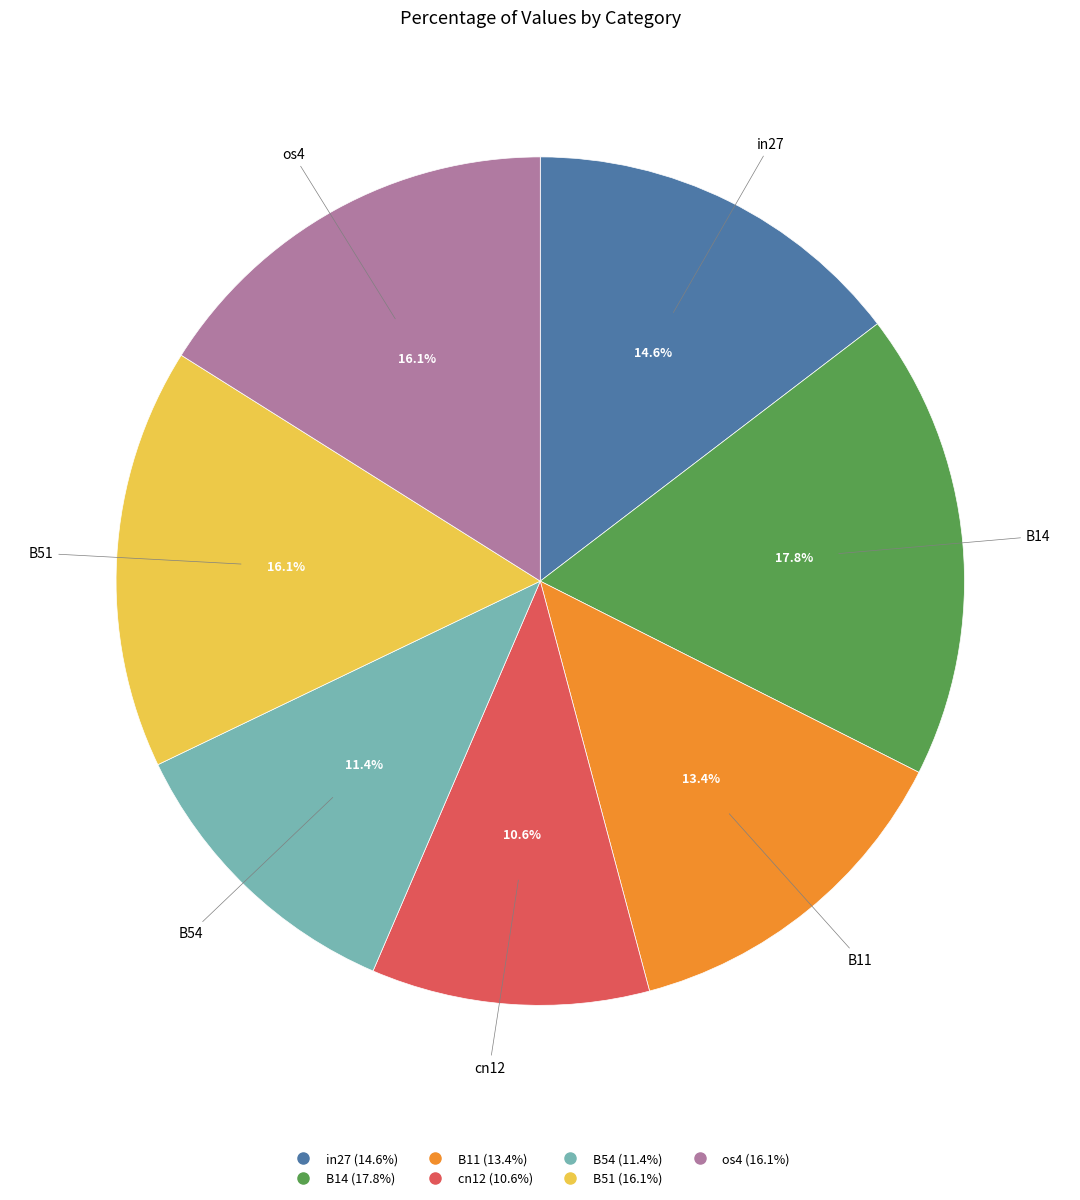

The B54 slice represents 1% of the pie. True or false?

False